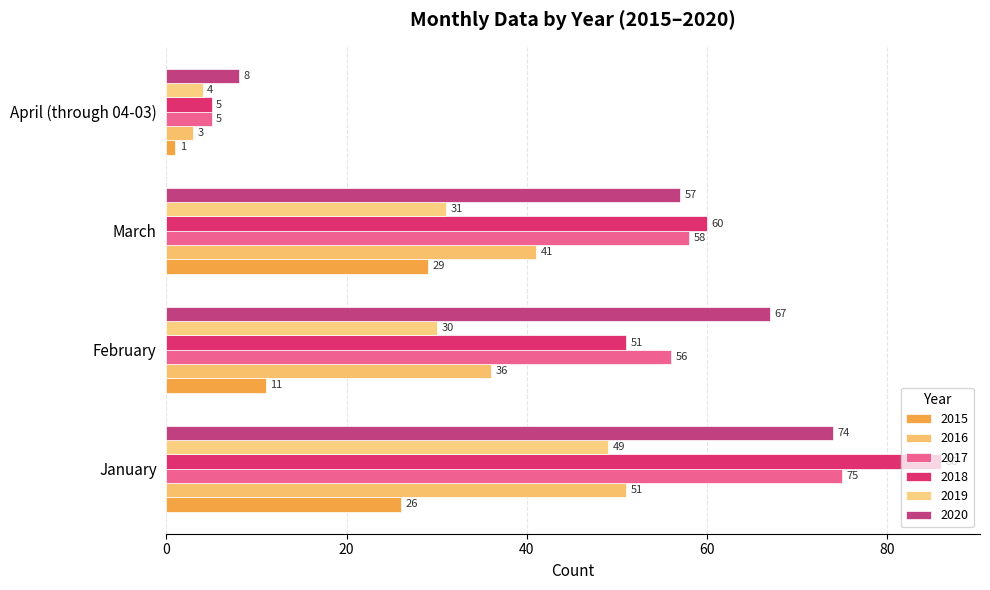

Which series has the largest range (max minus min)?

2018